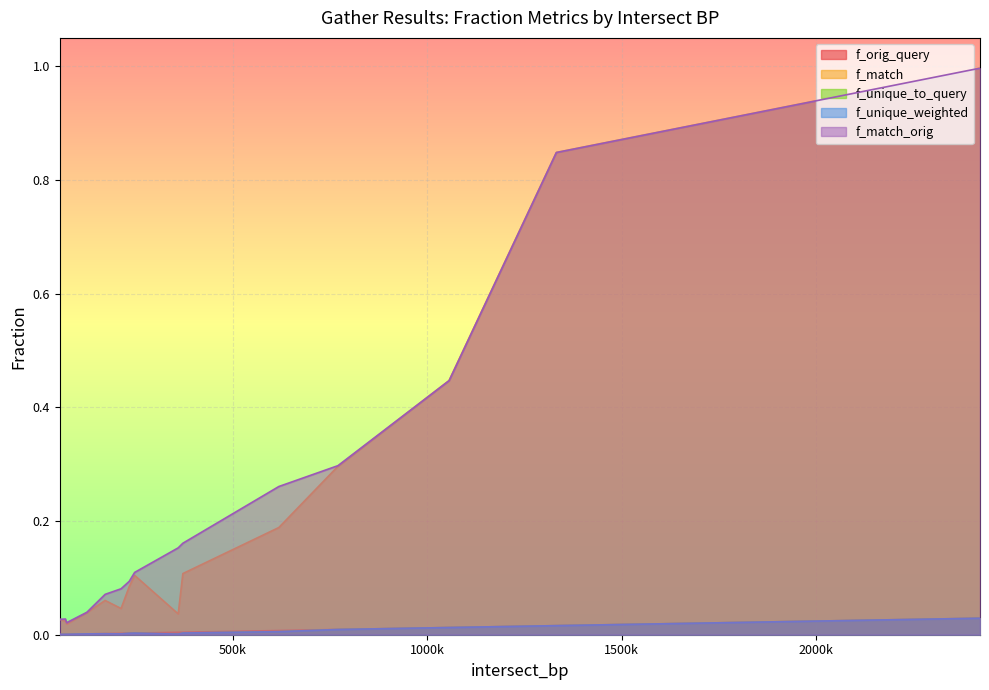

True or false: f_unique_weighted and f_orig_query intersect in this chart.

False